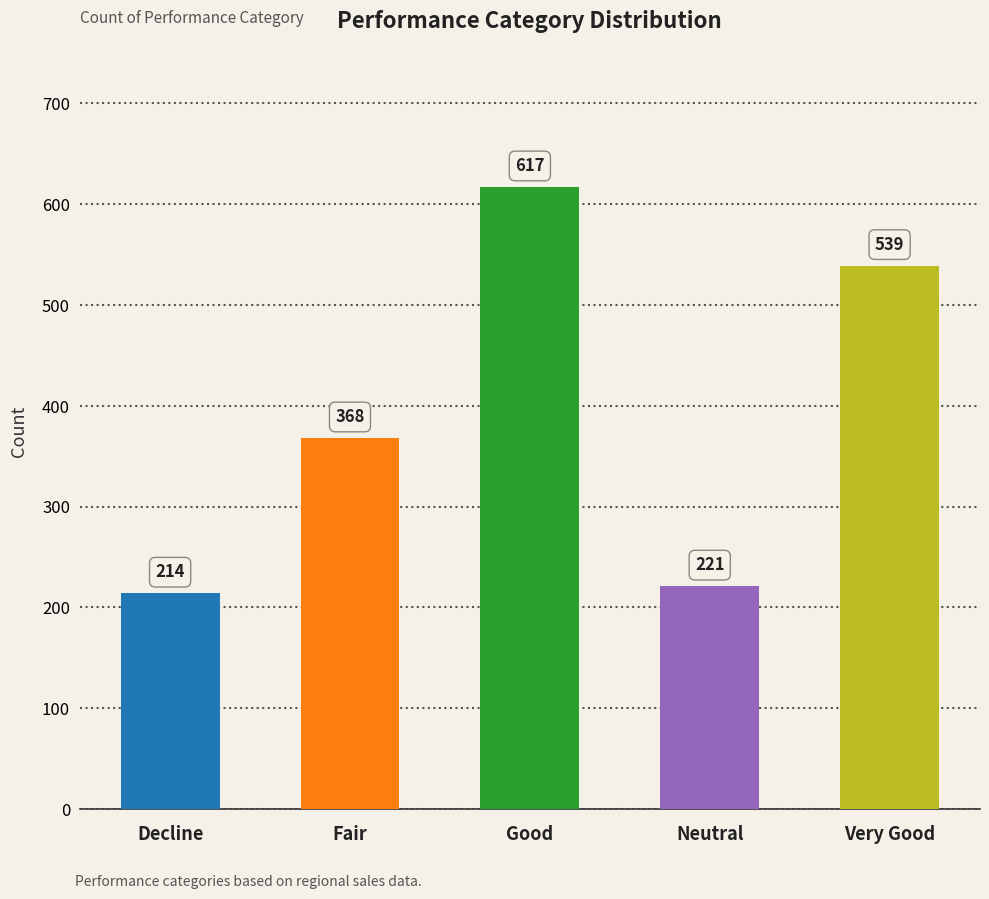

Does the chart contain stacked bars?

No